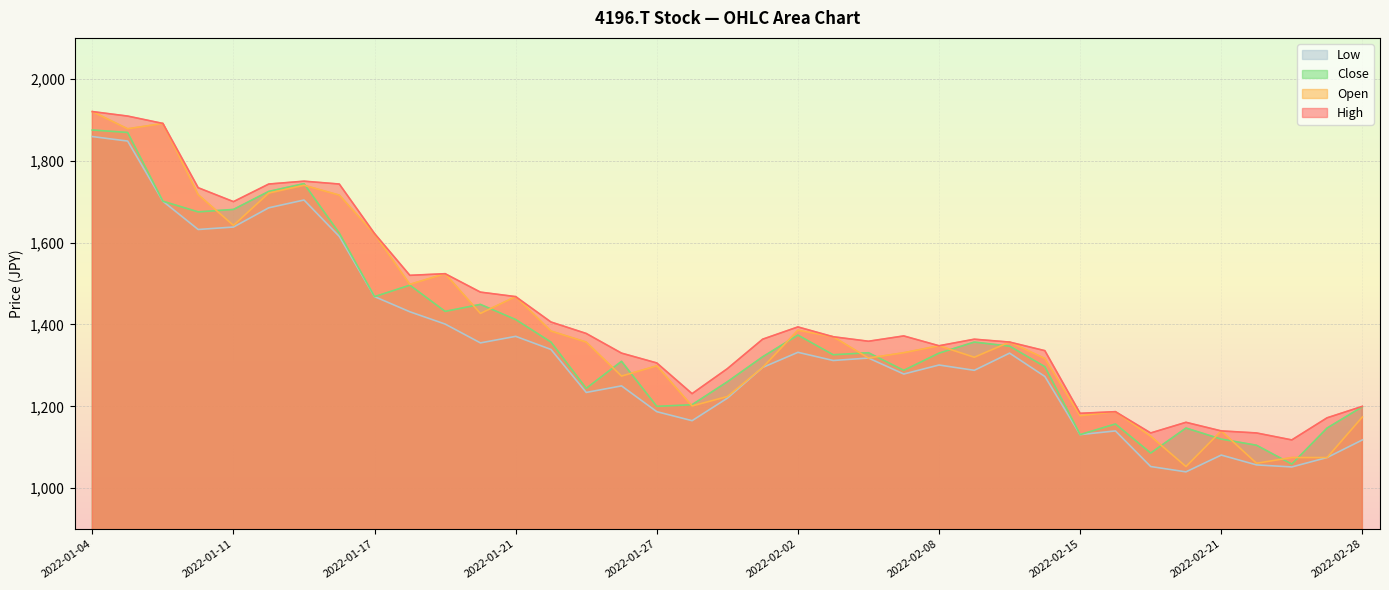

At how many categories does at least one series exceed 1908?

2